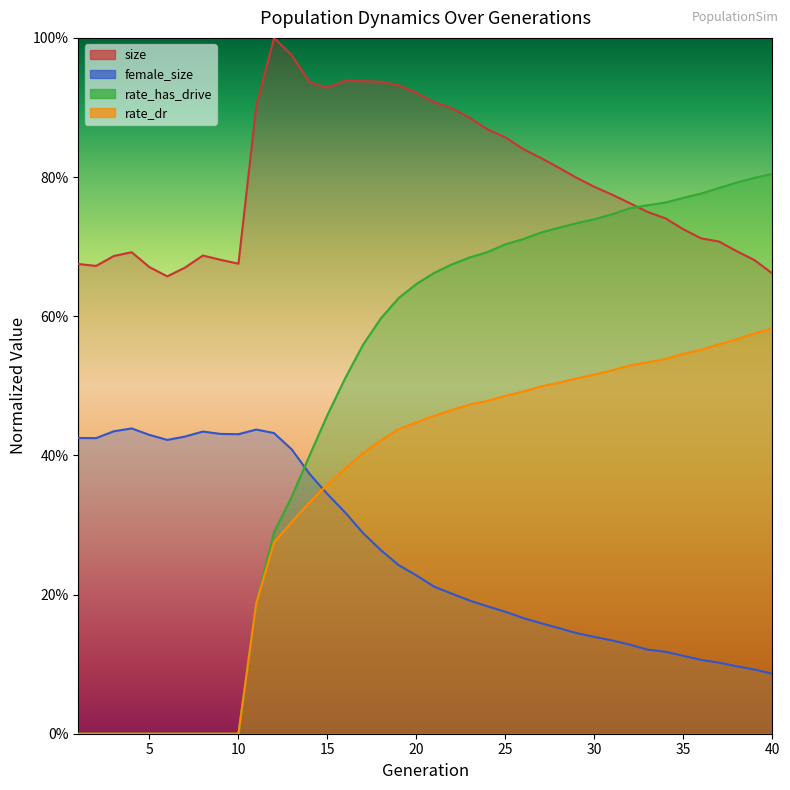

How many distinct data groups are displayed?

4